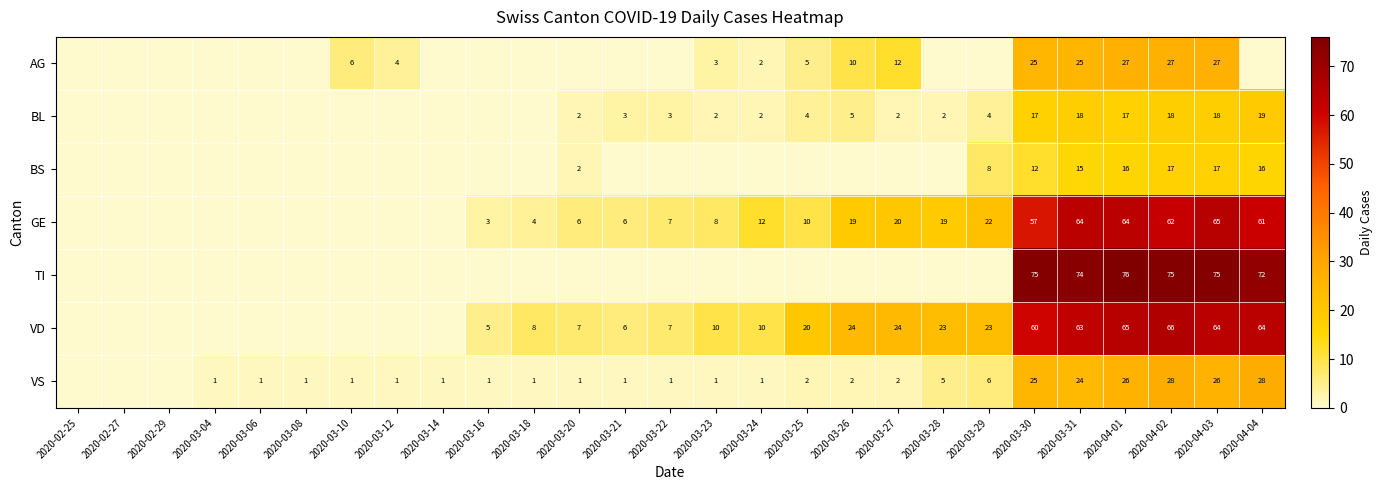

True or false: VS has a value of 1 at 2020-03-16.

True